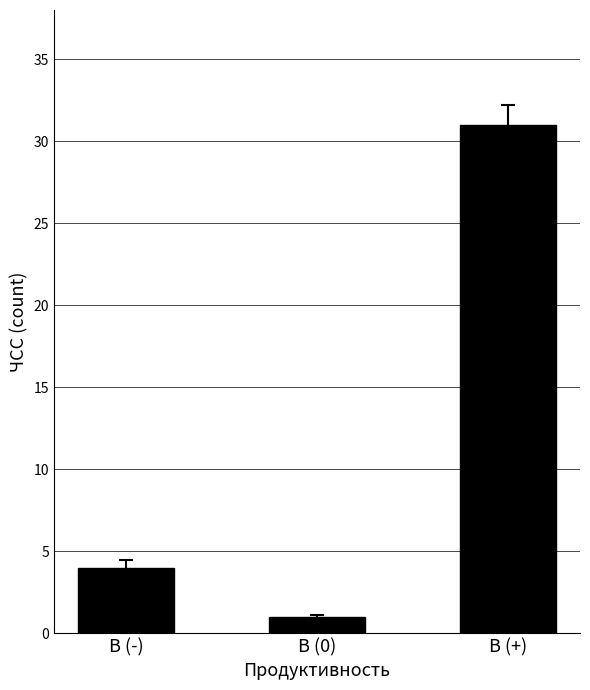

List the labels in order of value, smallest first.

B (0), B (-), B (+)